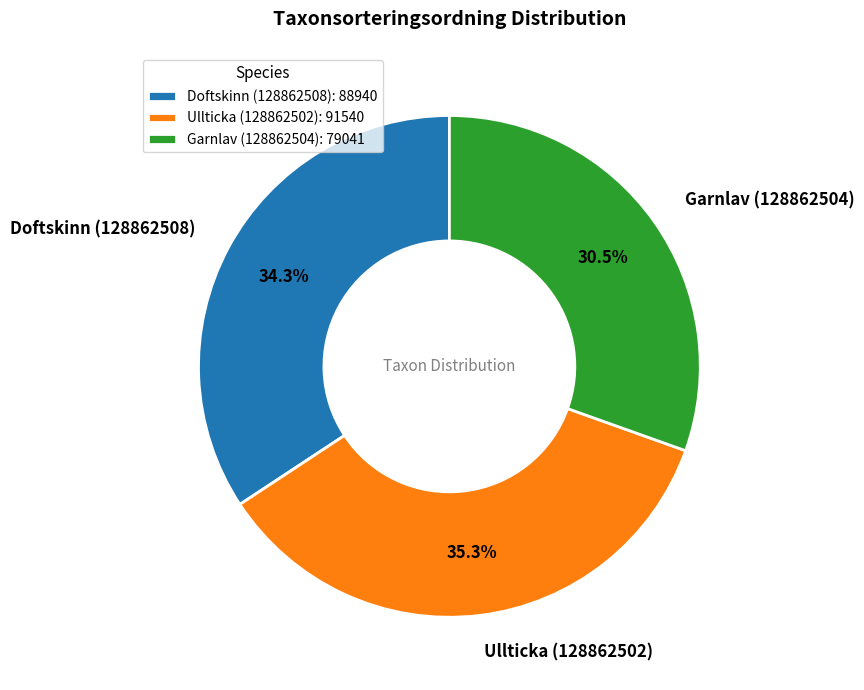

Does any single category account for the majority?

No